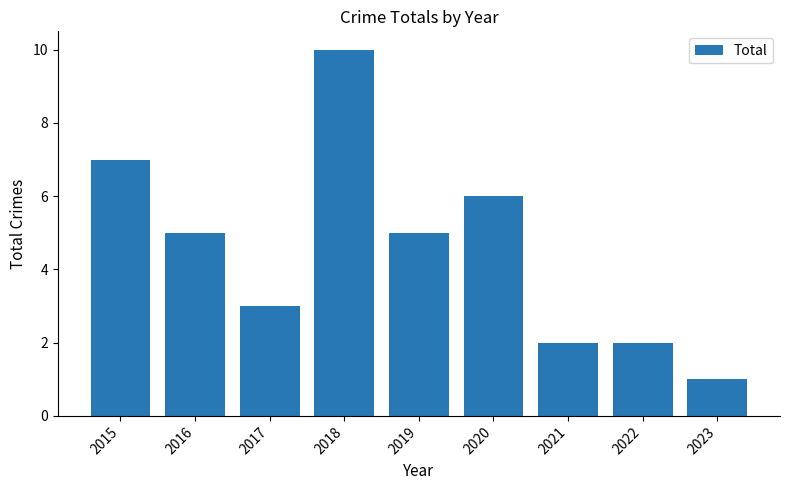

Does the chart contain any negative values?

No